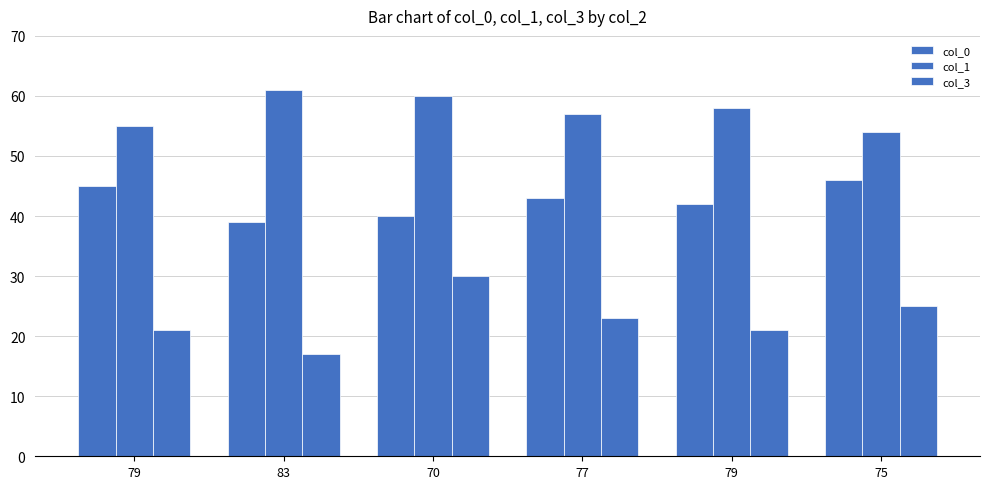

What is the value of the col_3 bar at the 2nd from the left?

17